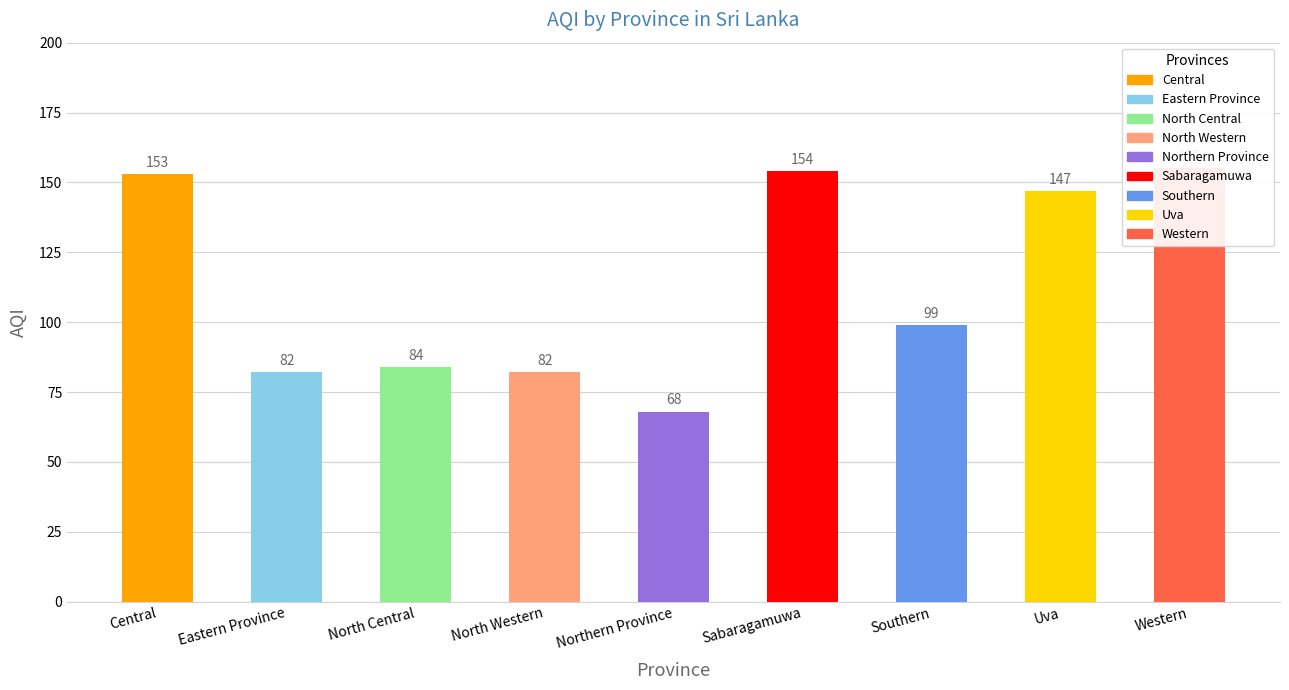

Which has a higher value, Eastern Province or Southern?

Southern